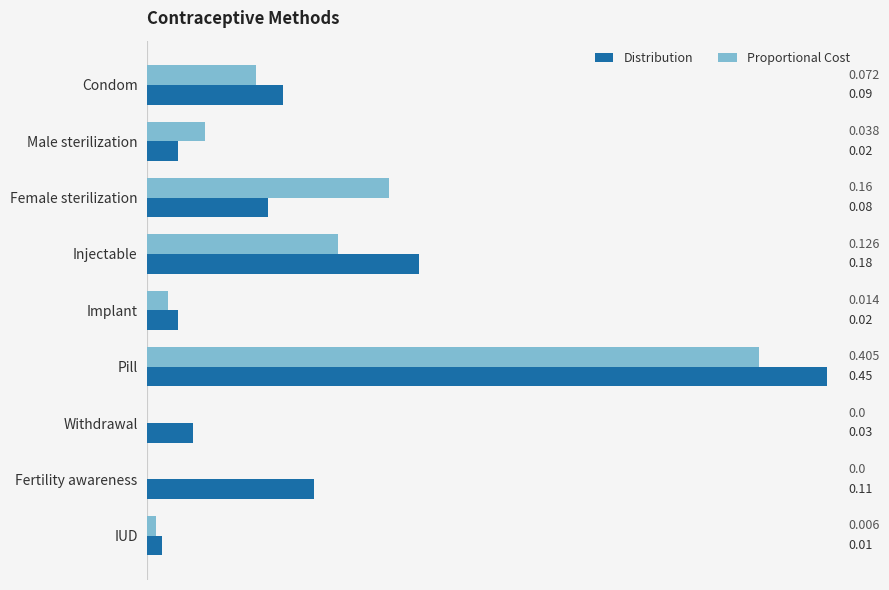

At which category does the chart reach its peak across all series?

Pill